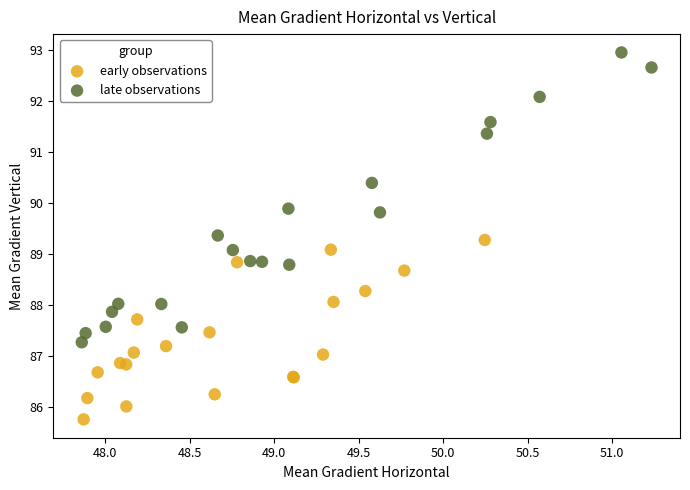

Which series reaches the maximum Y coordinate?

late observations